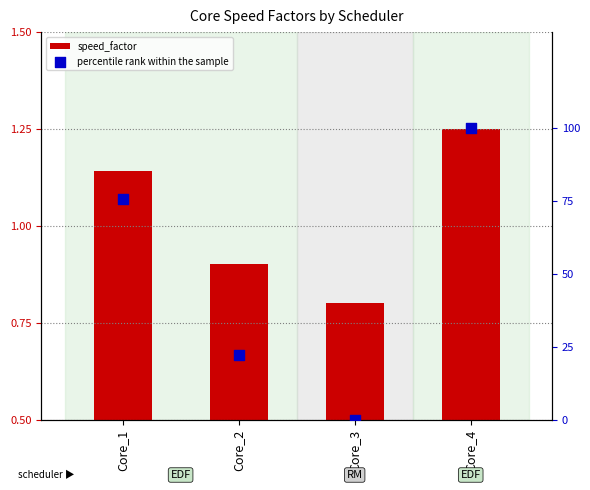

Is the value of speed_factor at Core_1 greater than the value of percentile rank within the sample at Core_3?

Yes